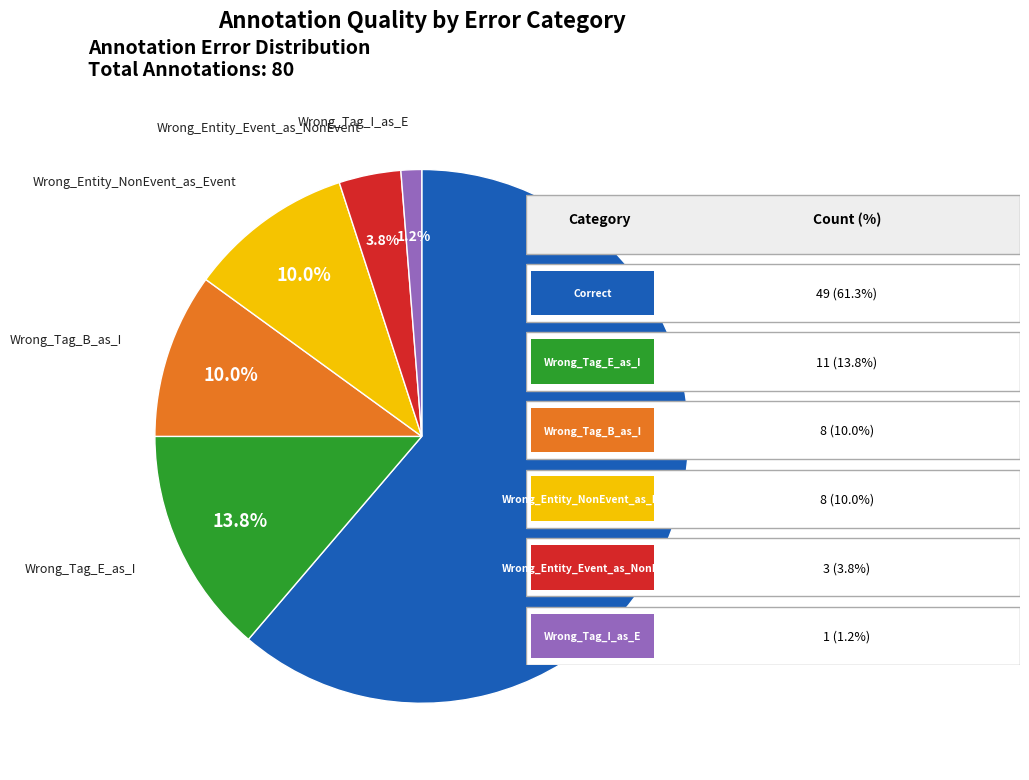

Is there a majority slice in this chart?

Yes